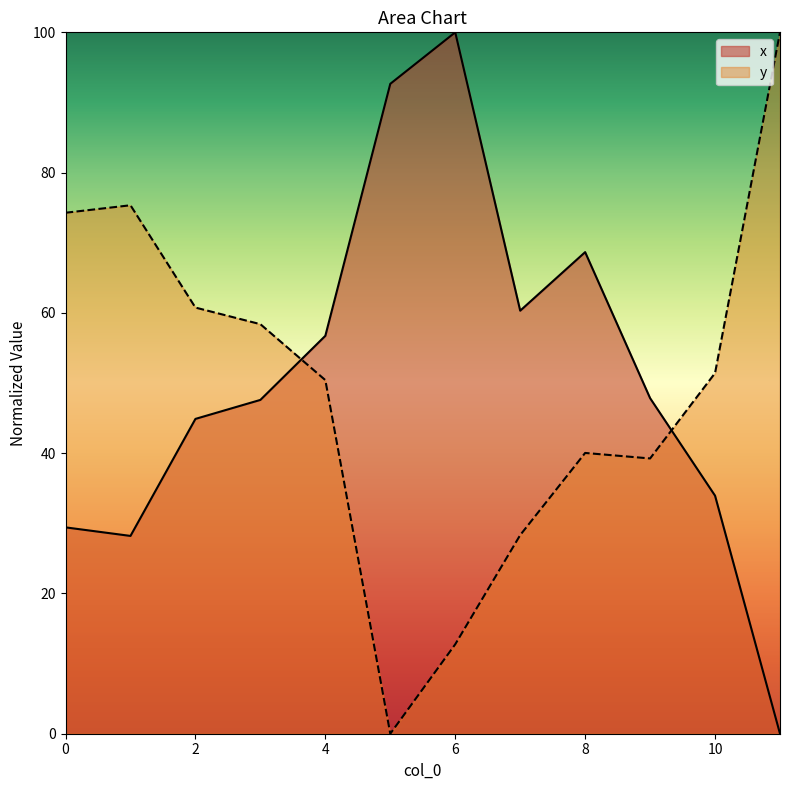

Is it true that y equals 39.2 at 9?

True